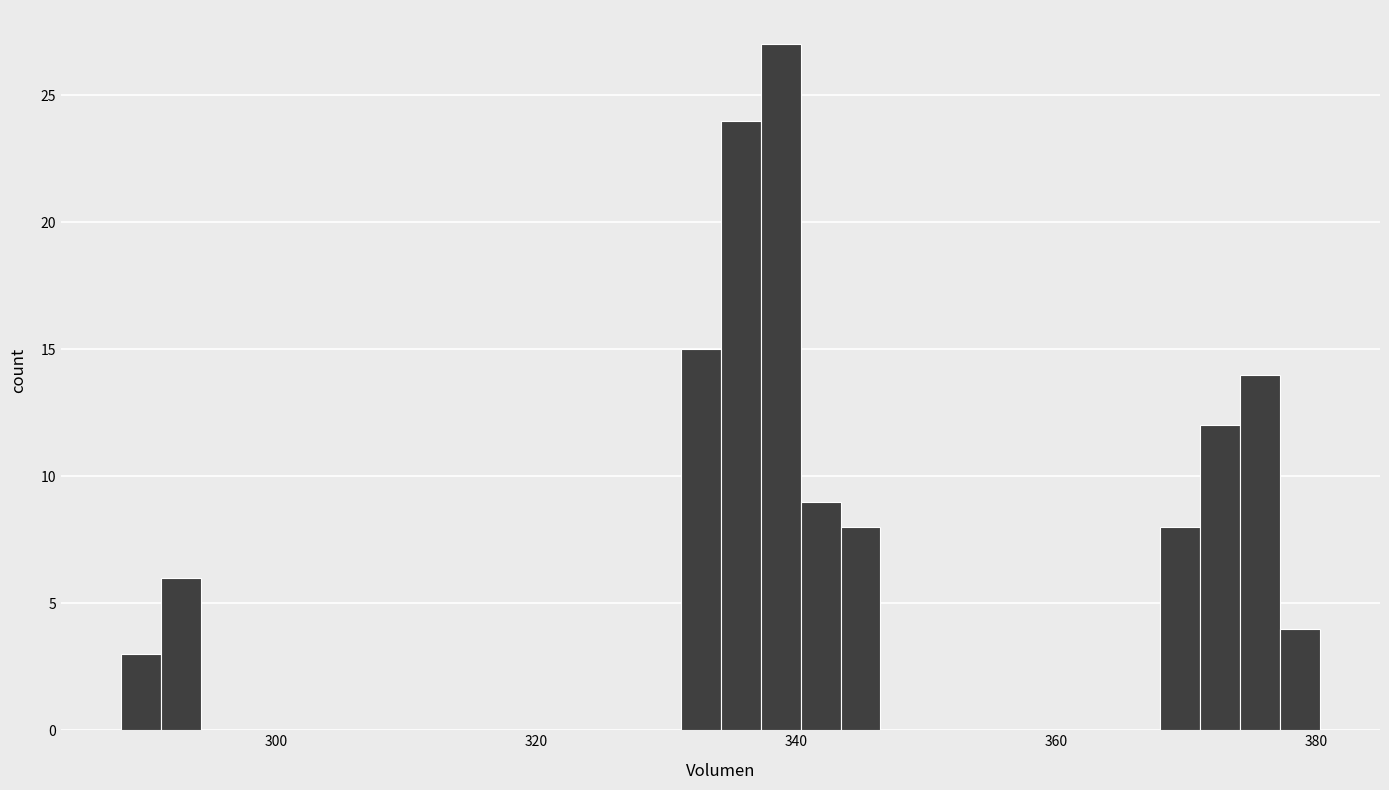

Read against the x-axis, roughly where is the centre of the tallest bar?

338